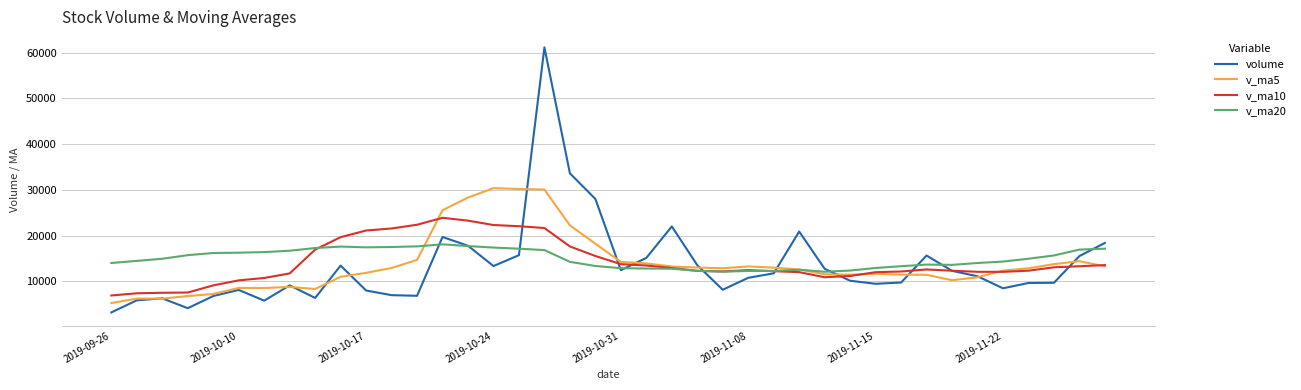

How many distinct data groups are displayed?

4